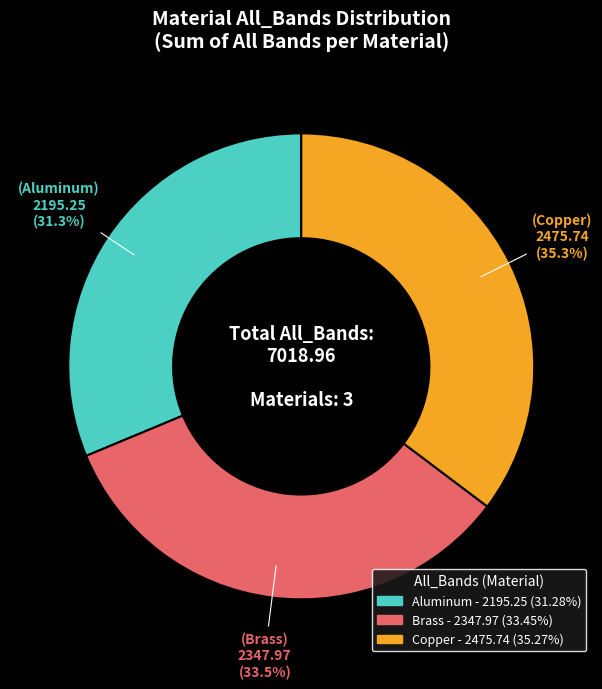

Which slice is the smallest?

Aluminum